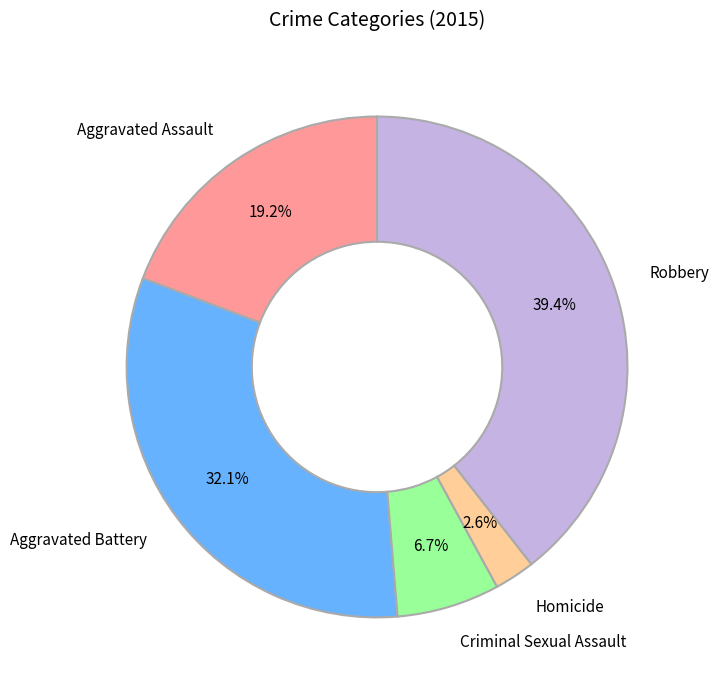

Does any single category account for the majority?

No